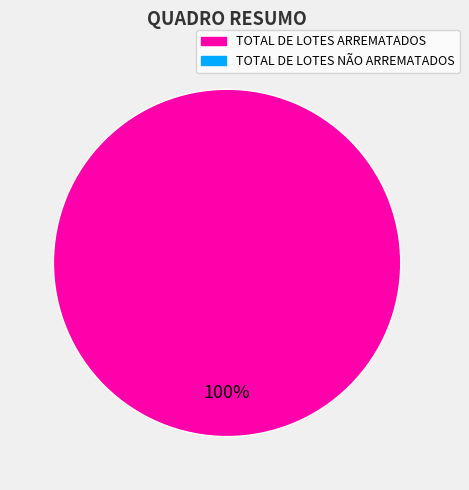

Does any single category account for the majority?

Yes